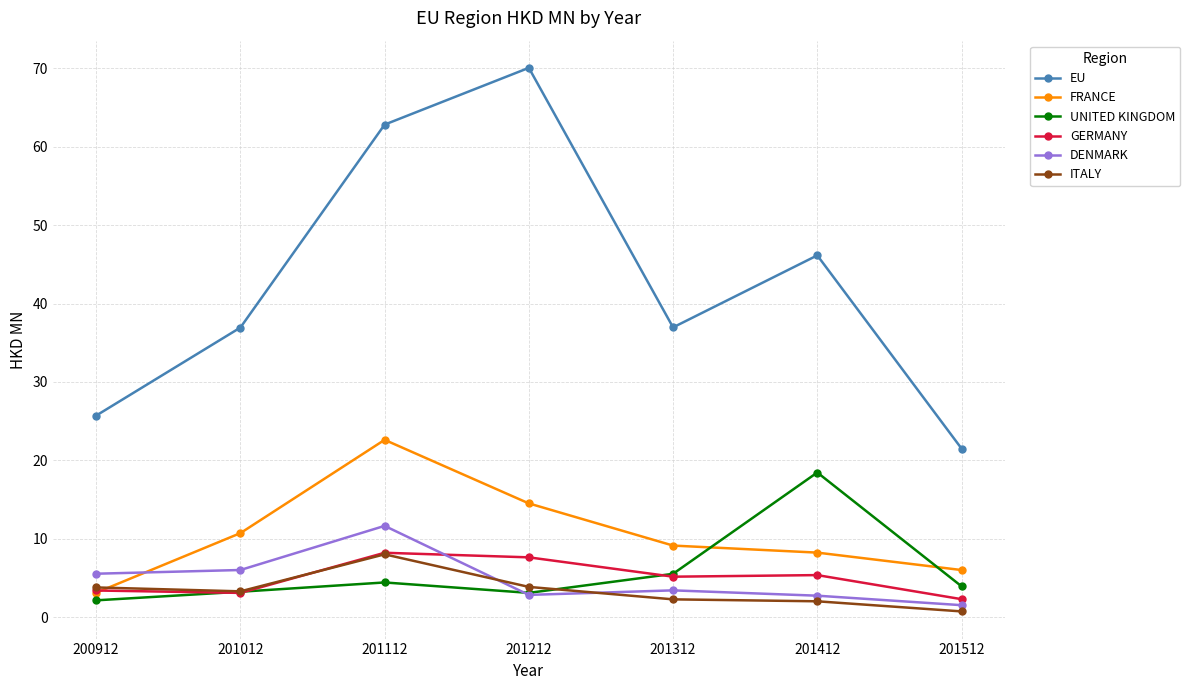

True or false: GERMANY and DENMARK cross at least once.

True